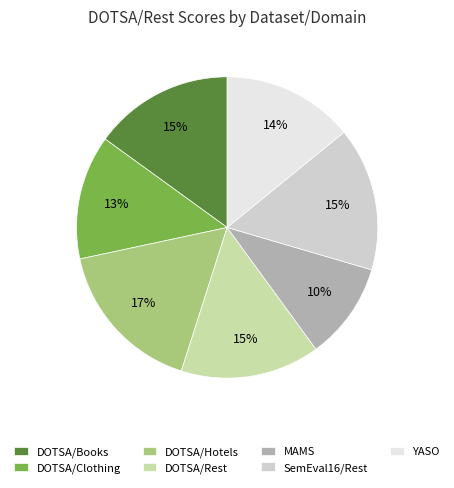

The DOTSA/Books slice represents 24% of the pie. True or false?

False